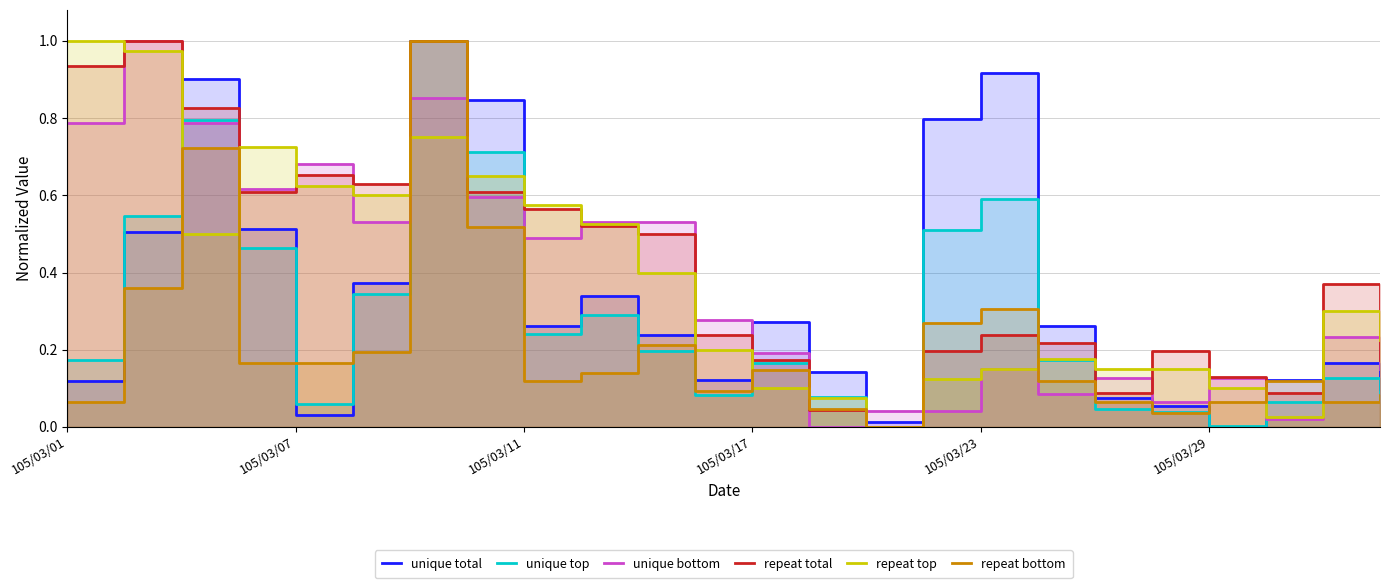

At which label does repeat bottom reach its peak?

6